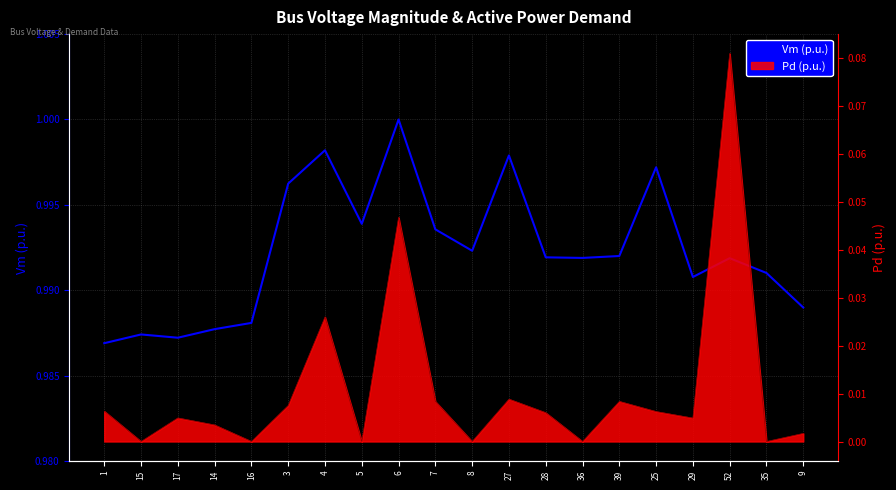

What is the maximum value shown in the chart?

1.0